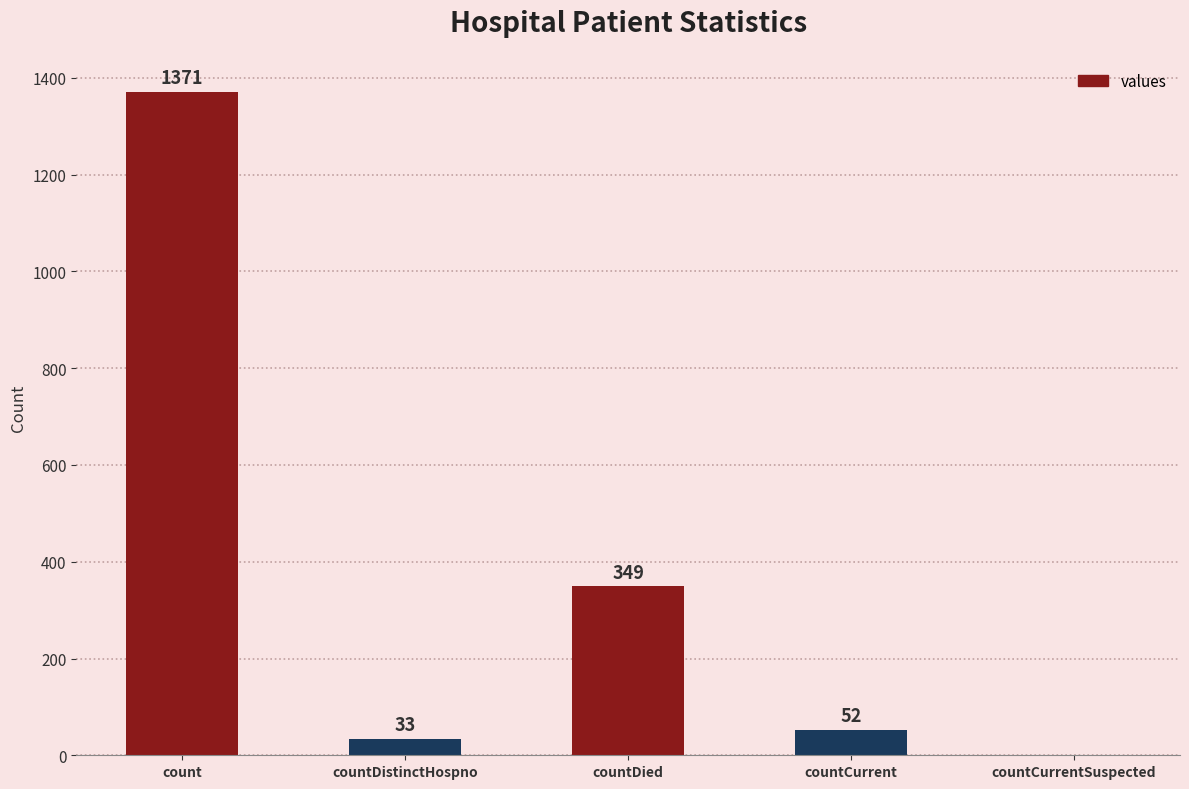

Reading left to right, what are all the values shown in this chart?

count=1371	countDistinctHospno=33	countDied=349	countCurrent=52	countCurrentSuspected=0